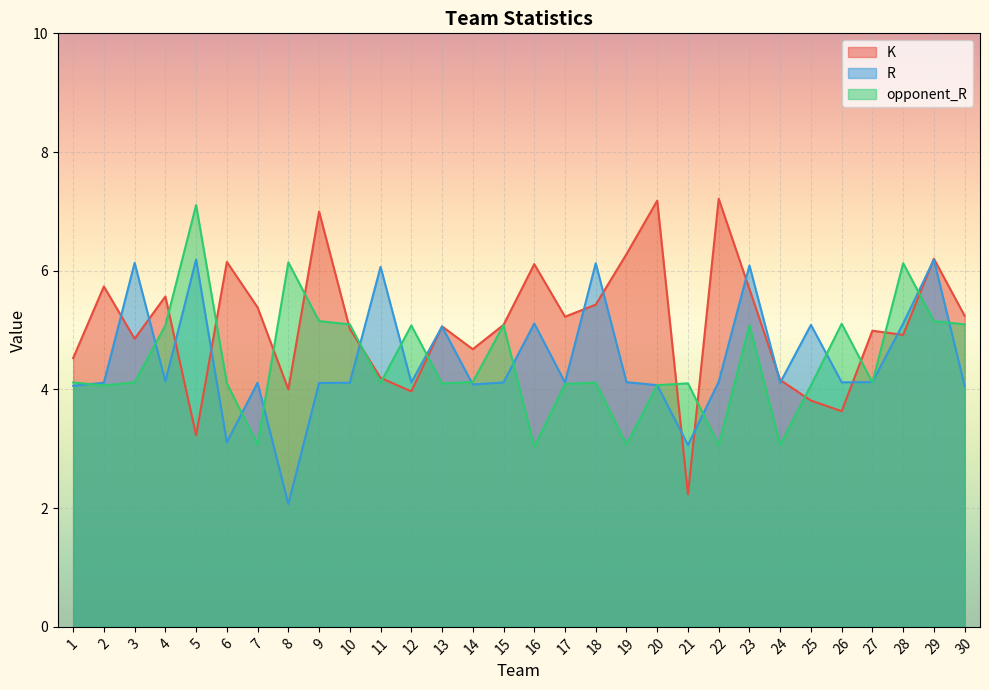

At which label does K reach its minimum?

21